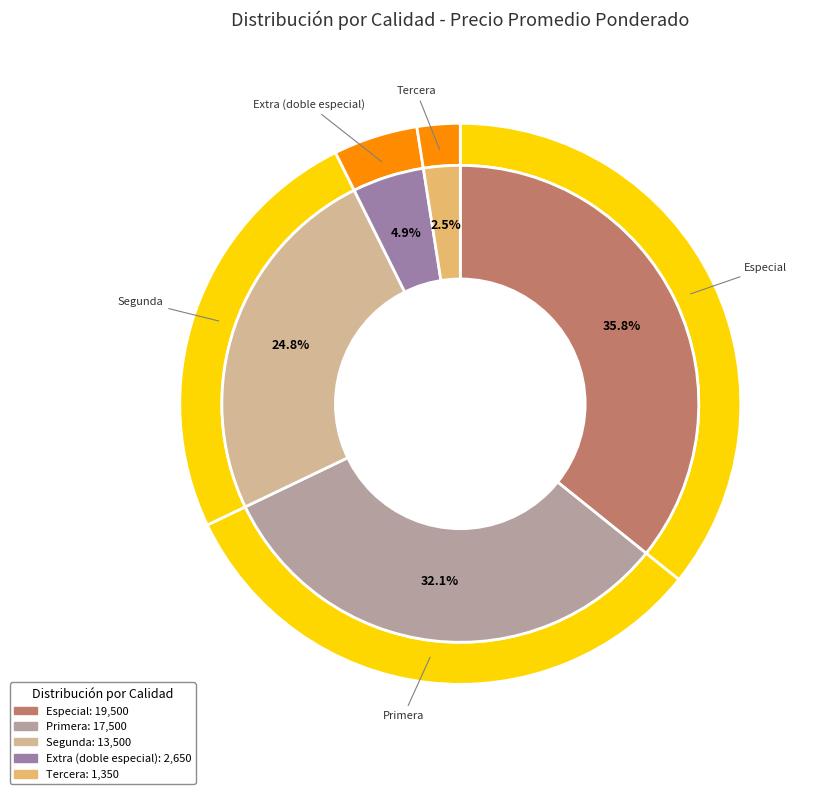

Is it true that Primera is 32% of the pie?

True